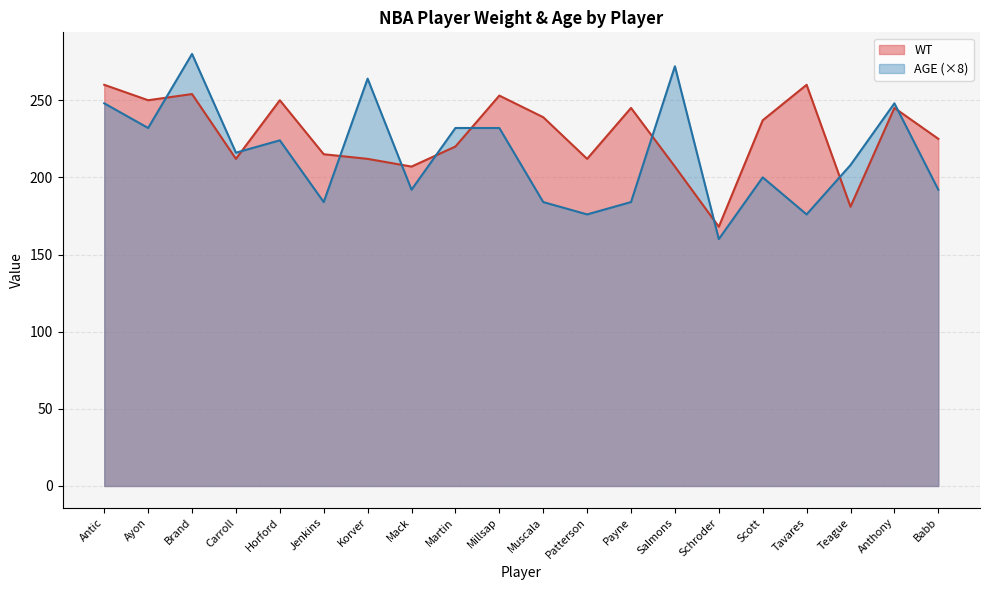

Is it true that WT equals 93 at Muscala?

False